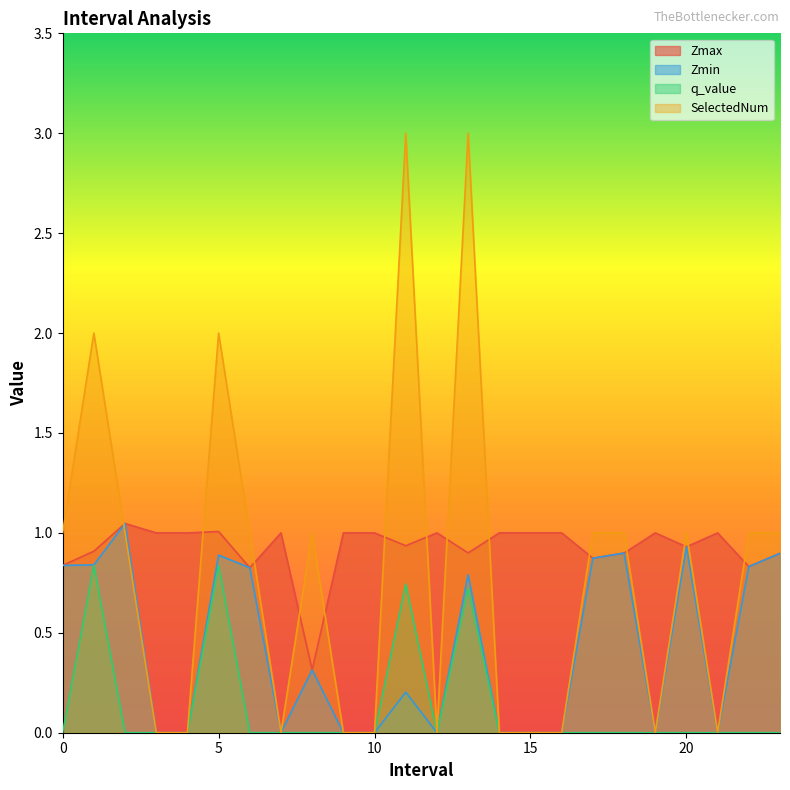

How many interior local valleys does the Zmin series have?

4